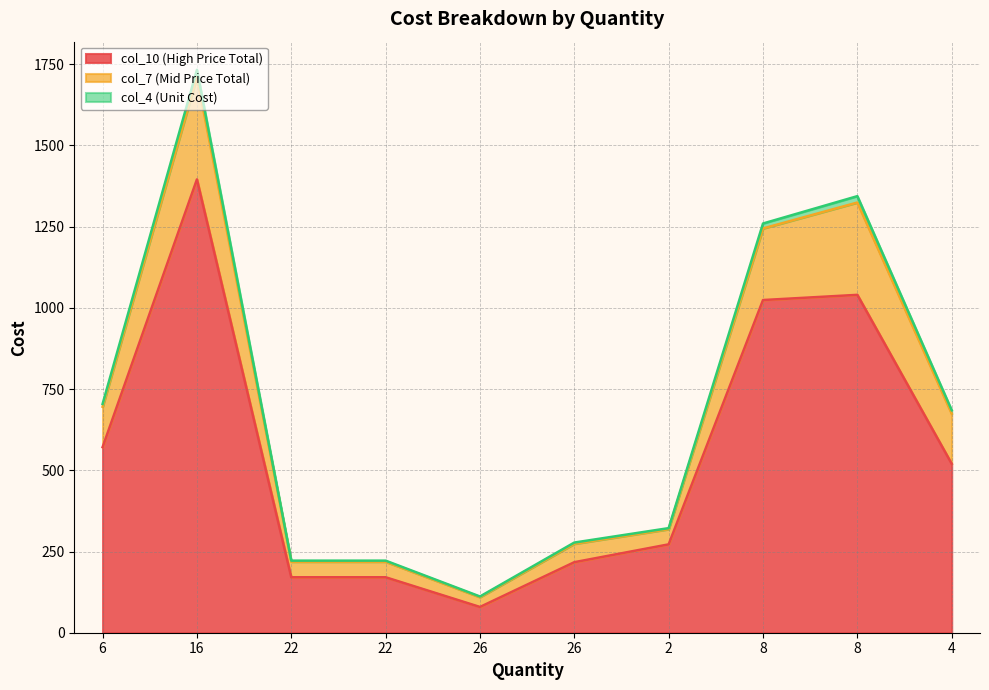

Which series has the largest range (max minus min)?

col_4 (Unit Cost)